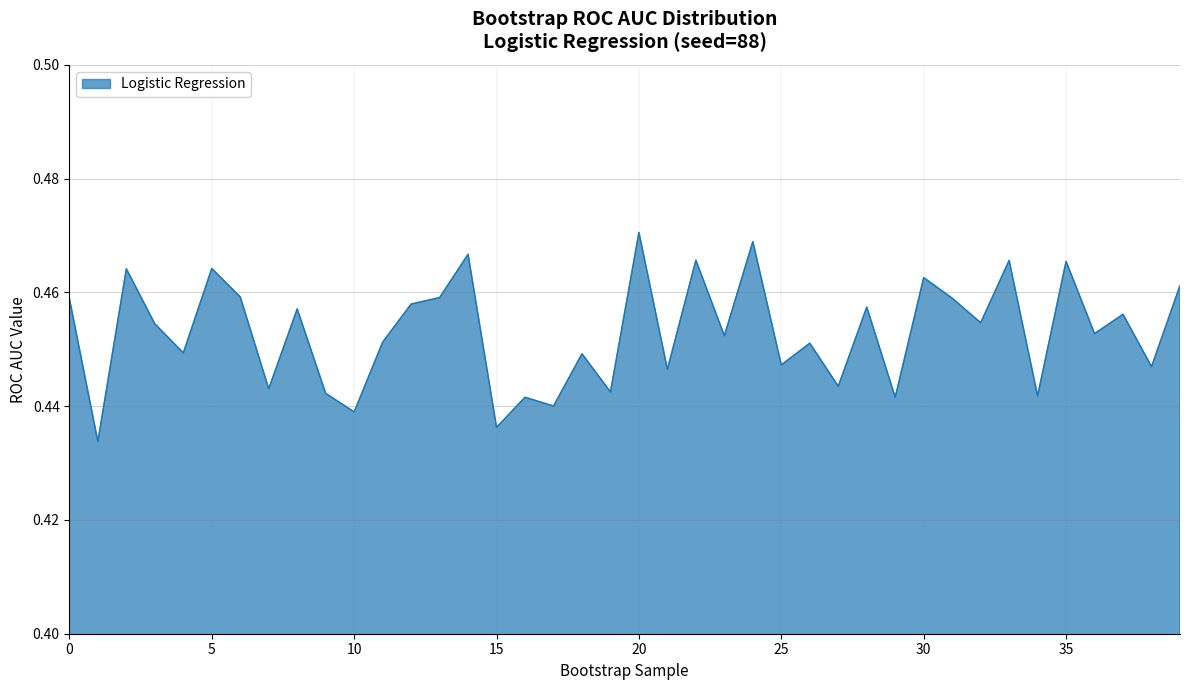

True or false: there are more than 2 points higher than both neighbors.

True